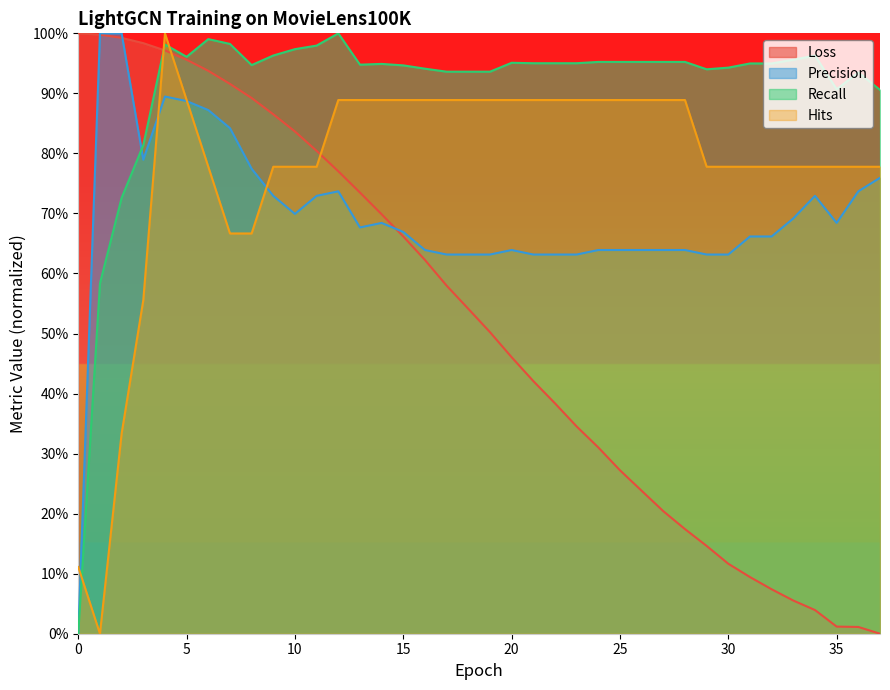

Which series has the largest range (max minus min)?

Loss